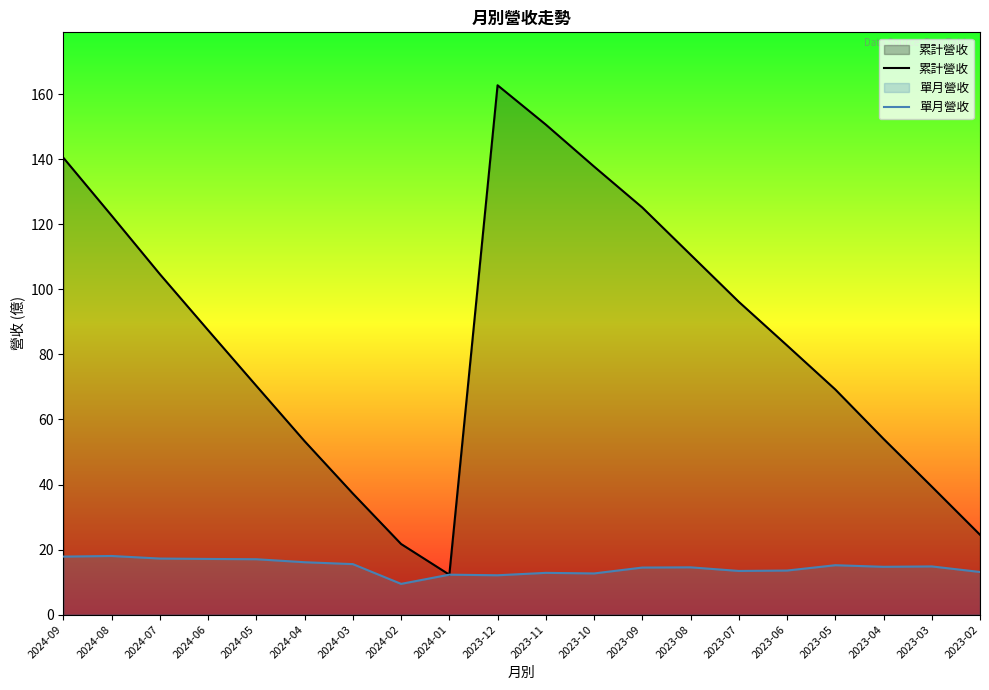

At how many categories does at least one series exceed 91?

9